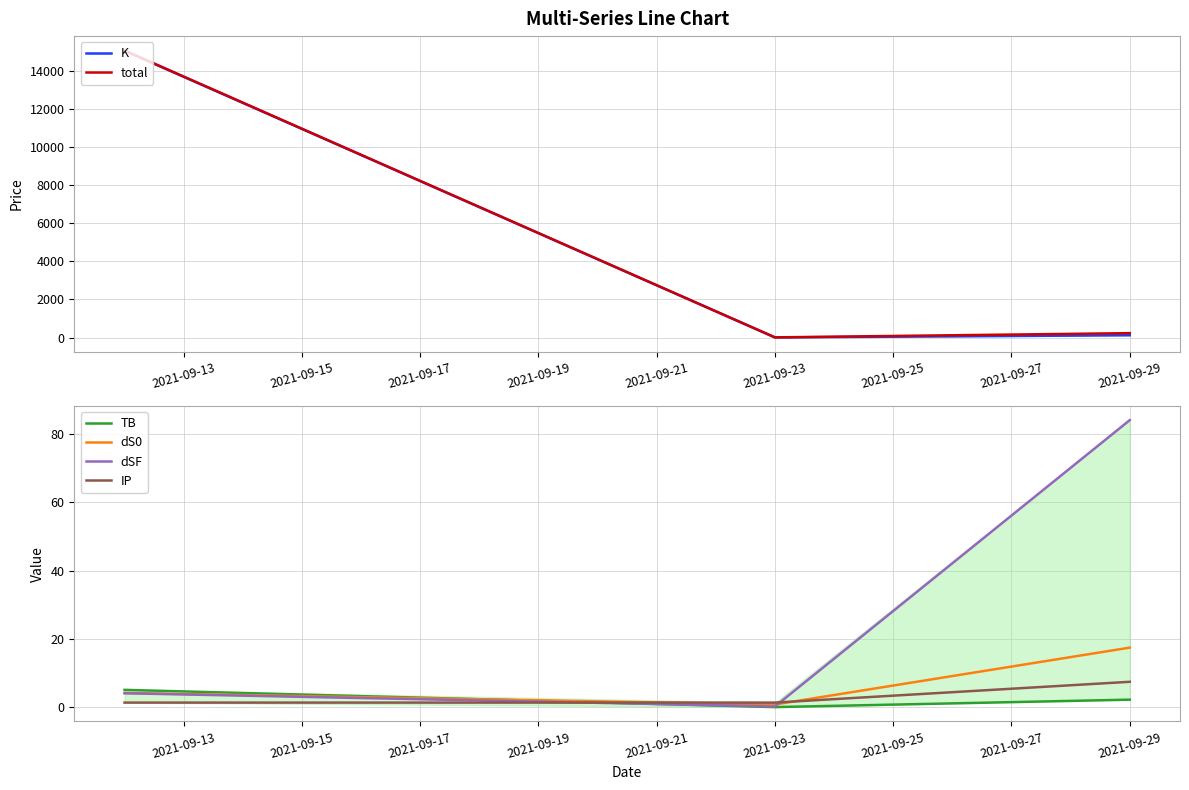

What is the value of the dS0 point at the 1st from the left?

4.2